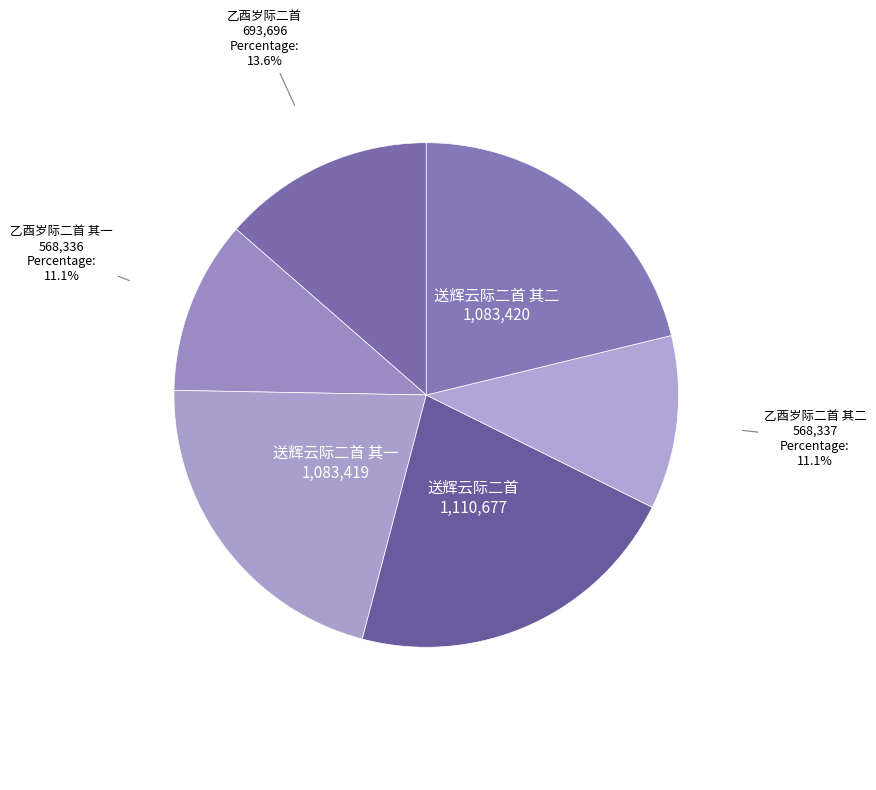

How many segments does this pie chart have?

6